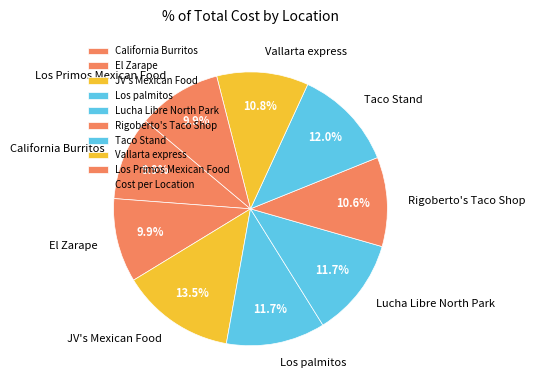

What percentage do Vallarta express and Lucha Libre North Park together represent?

22.5%